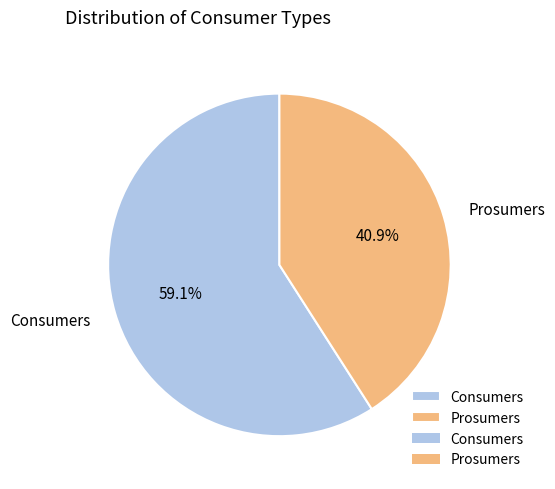

What percentage is the Consumers slice, to the nearest percent?

59%